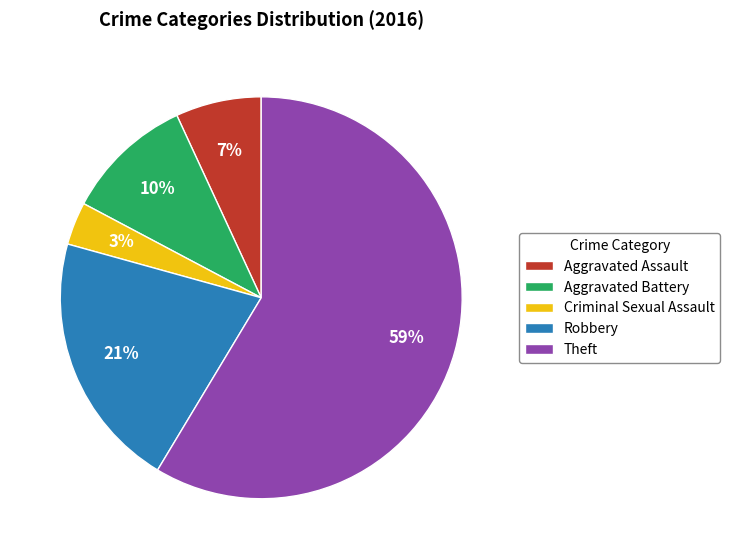

Between Aggravated Assault and Aggravated Battery, which is larger?

Aggravated Battery